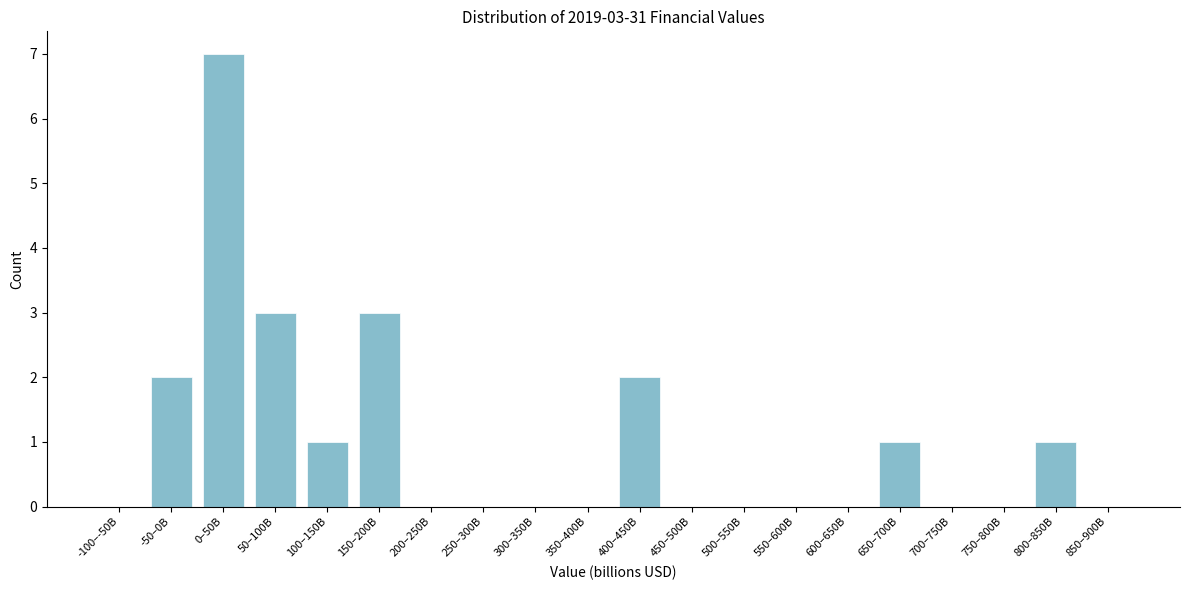

Reading right to left, extract all data points from this chart.

850–900B=0	800–850B=1	750–800B=0	700–750B=0	650–700B=1	600–650B=0	550–600B=0	500–550B=0	450–500B=0	400–450B=2	350–400B=0	300–350B=0	250–300B=0	200–250B=0	150–200B=3	100–150B=1	50–100B=3	0–50B=7	-50–0B=2	-100–-50B=0